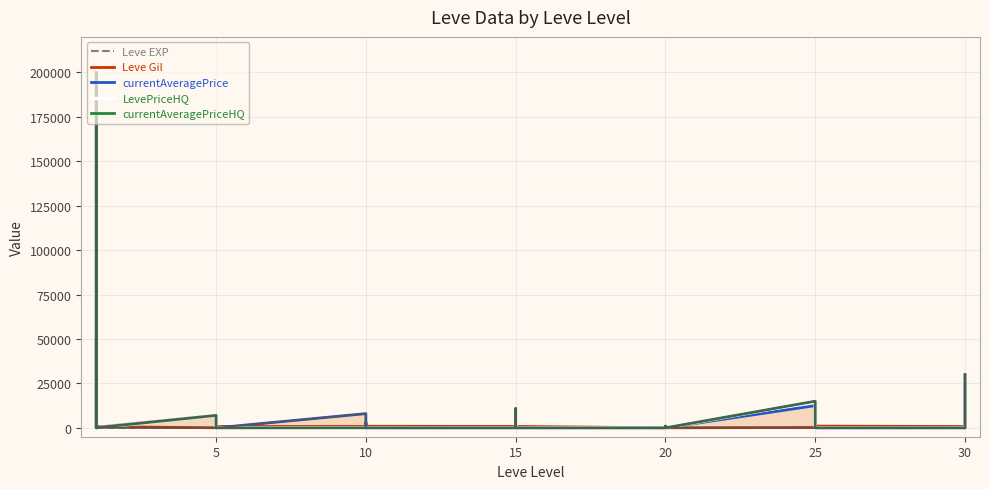

Reading left to right, extract all data points from this chart.

Leve EXP: 1	2	1	1	2	1	6	6	8	6	6	5	3	9	9	13	6	6	24	21	24	21	20	24	28	16	28	28	12	28	47	36	24	41	36	24	67	99	34	36
Leve Gil: 690	220	690	160	740	690	30	30	460	840	840	730	780	990	990	90	880	880	790	850	790	850	790	790	10	800	10	10	960	10	200	390	980	630	390	980	730	220	430	240
currentAveragePrice: 3307	0	200000	0	0	289	7000	5000	5000	0	500	0	8000	0	0	3000	0	0	0	0	0	10875	0	0	0	0	0	0	1000	0	12500	0	0	0	0	0	0	29999	0	30000
LevePriceHQ: 50000	0	200000	0	0	0	7000	0	0	0	0	0	0	0	0	0	0	0	0	0	0	10875	0	0	0	0	0	0	1000	0	15000	0	0	0	0	0	0	0	0	30000
currentAveragePriceHQ: 50000	0	200000	0	0	0	7000	0	0	0	0	0	0	0	0	0	0	0	0	0	0	10875	0	0	0	0	0	0	1000	0	15000	0	0	0	0	0	0	0	0	30000